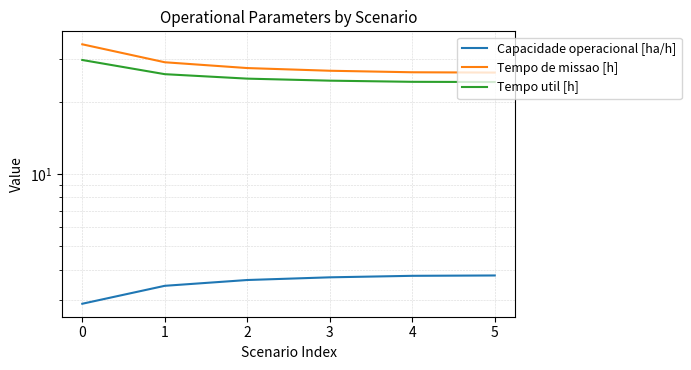

What is the difference between the maximum and minimum values in the Capacidade operacional [ha/h] series?

0.9